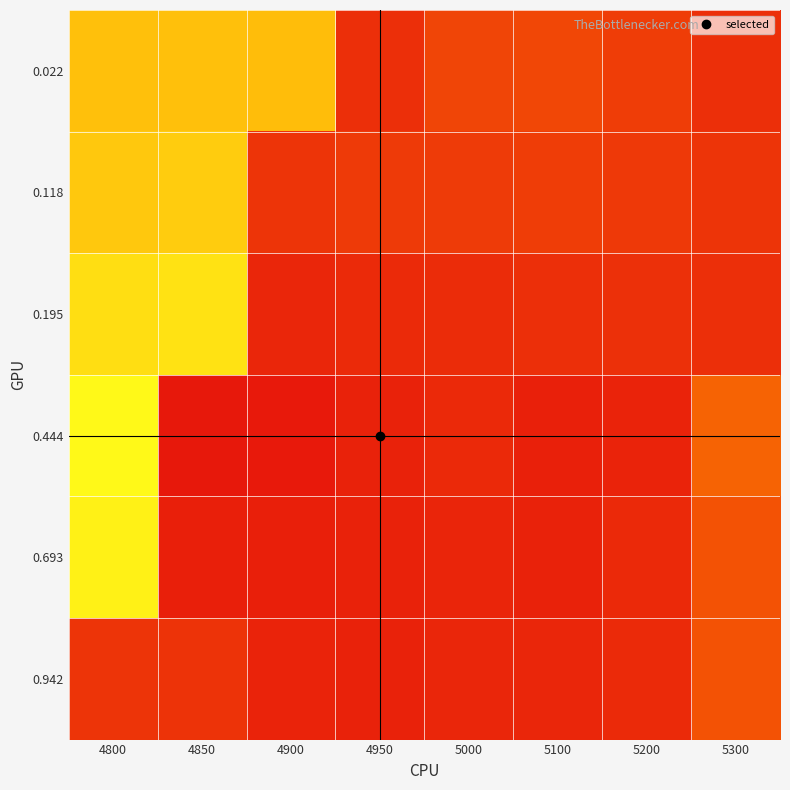

What is the total value across all series at 4800?

3.7